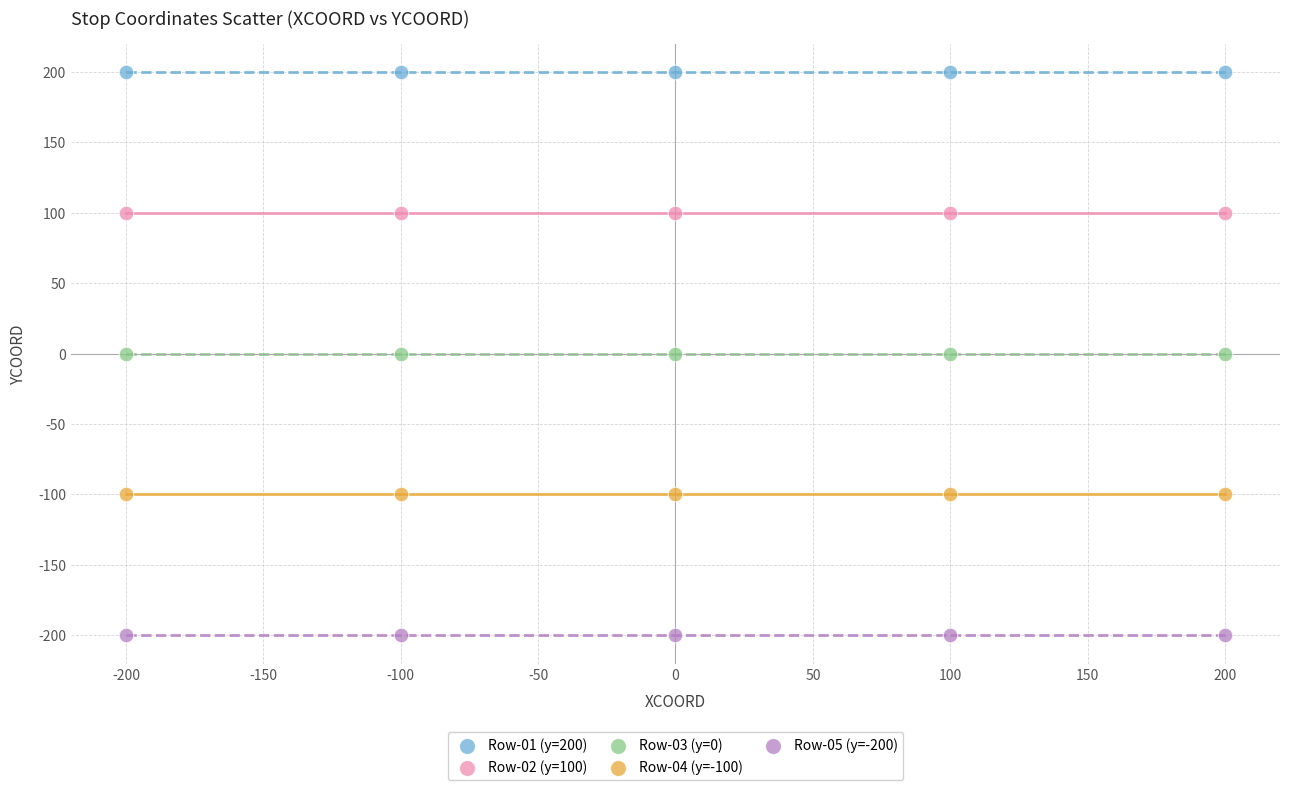

Which series reaches the minimum Y coordinate?

Row-05 (y=-200)